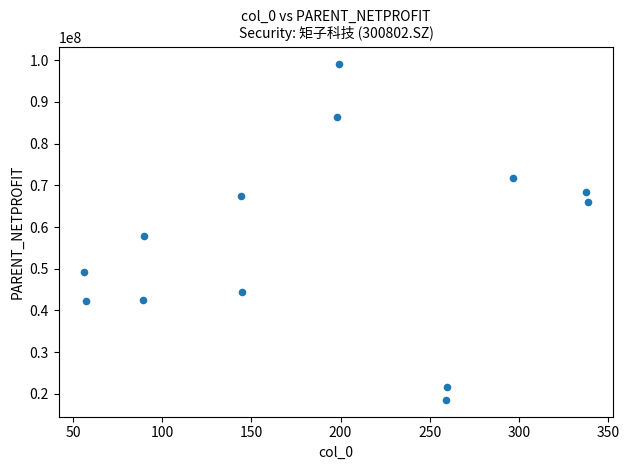

What is the range of Y values (max minus min)?

80574958.0